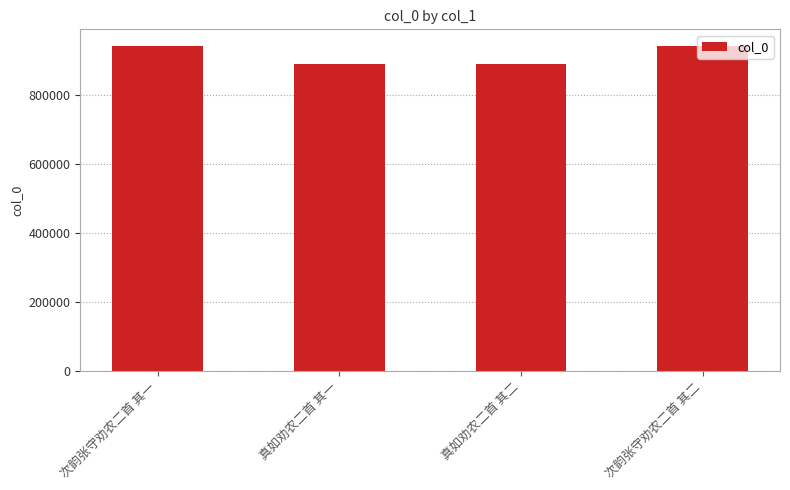

What is the label of the 4th bar from the right?

次韵张守劝农二首 其一